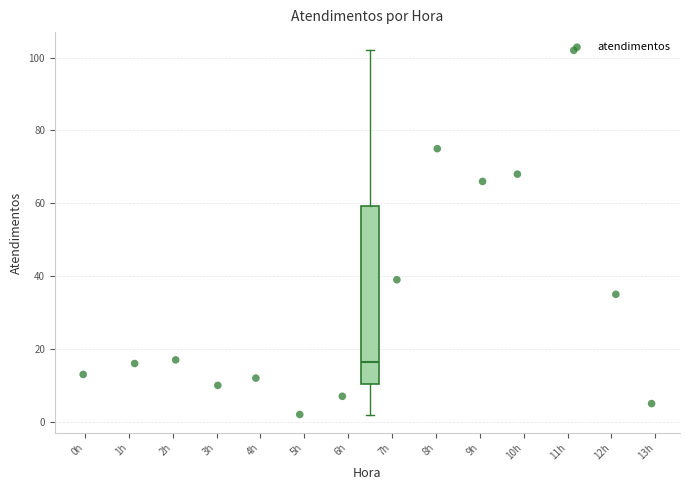

Read this box plot against the y-axis: the position of the median line, the range covered by the box, and the ends of both whiskers. The values are not printed on the chart, so give them approximately, as read against the axis.

median 16, box 10 to 60, whiskers 2 to 102